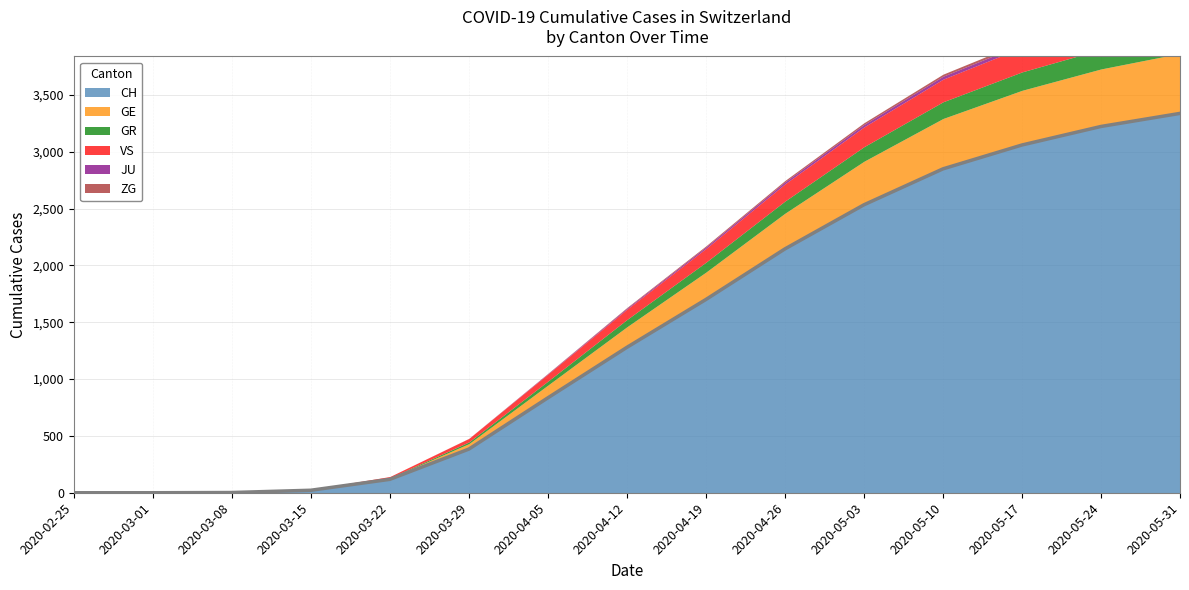

What is the difference between the maximum and minimum values in the JU series?

34